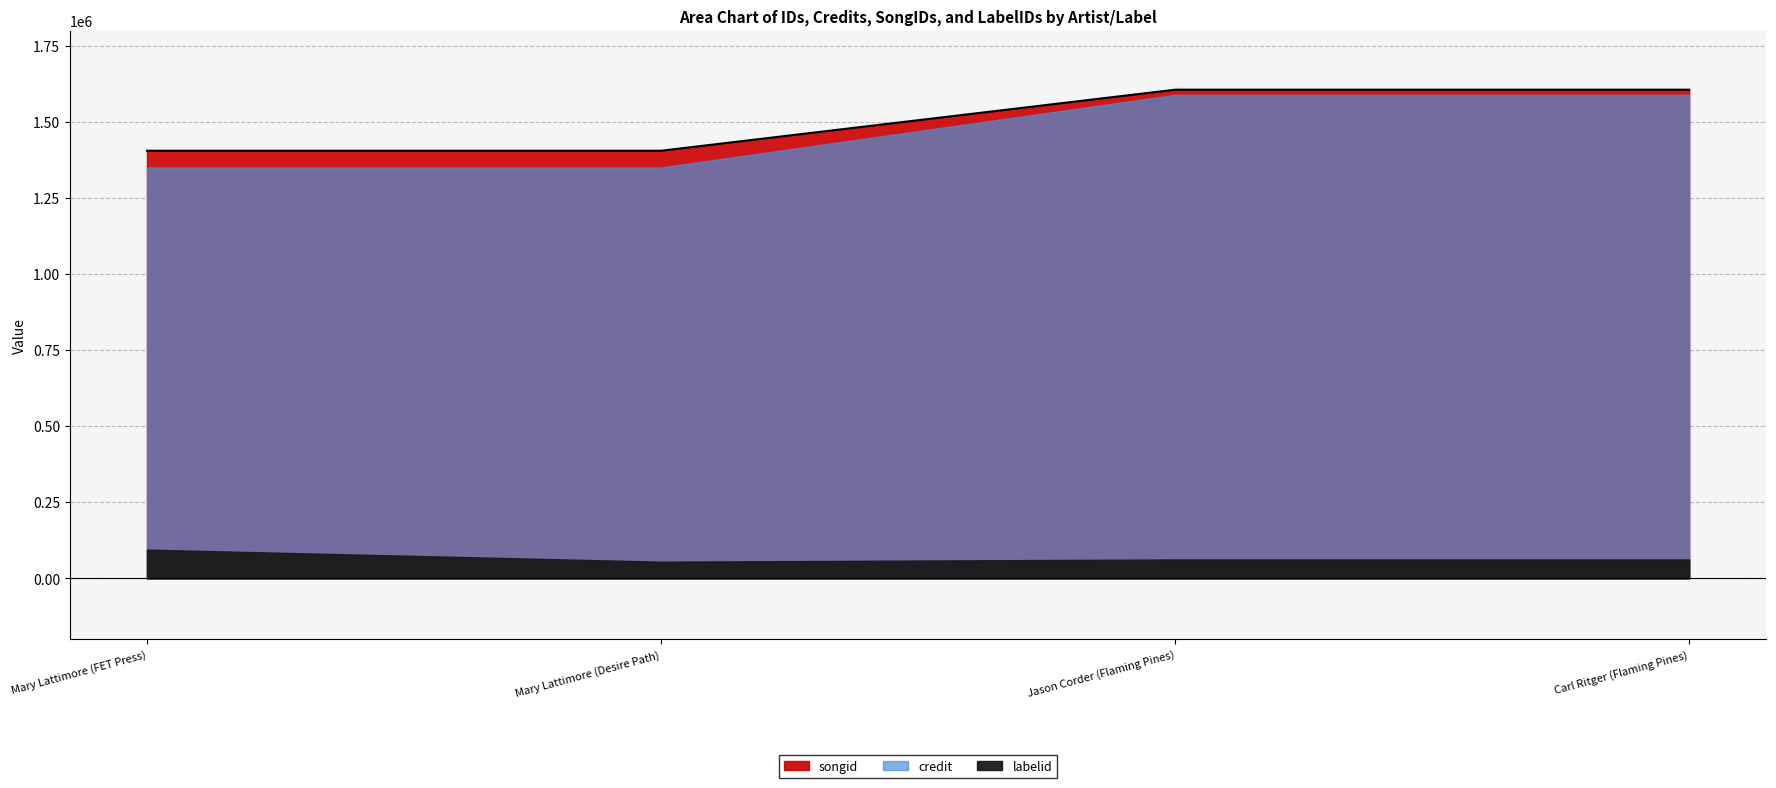

What position from the right is Carl Ritger (Flaming Pines)?

1